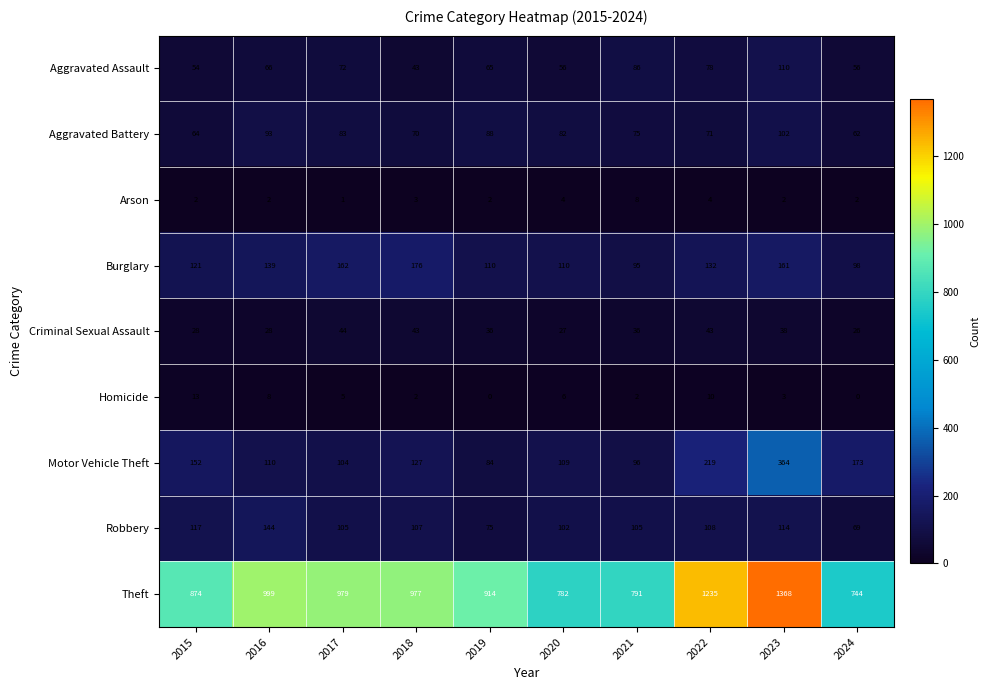

What is the sum of all Criminal Sexual Assault values?

349